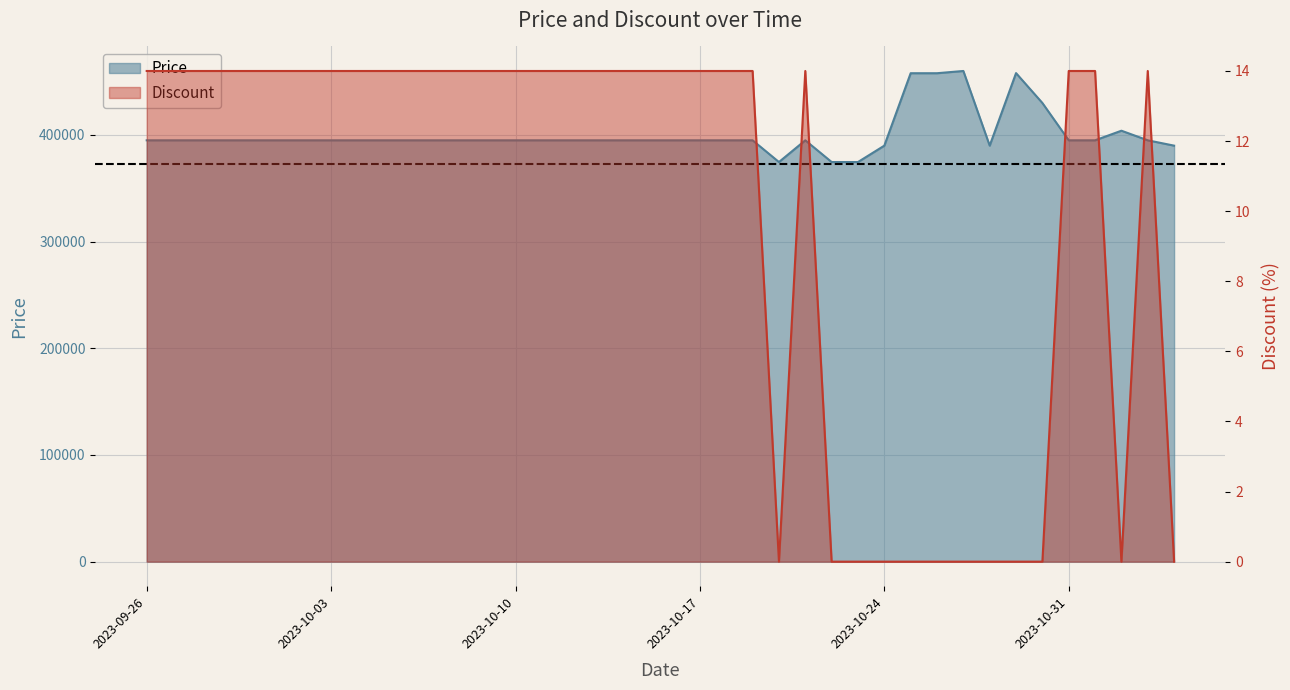

What is the difference between the maximum and minimum values in the Discount series?

14